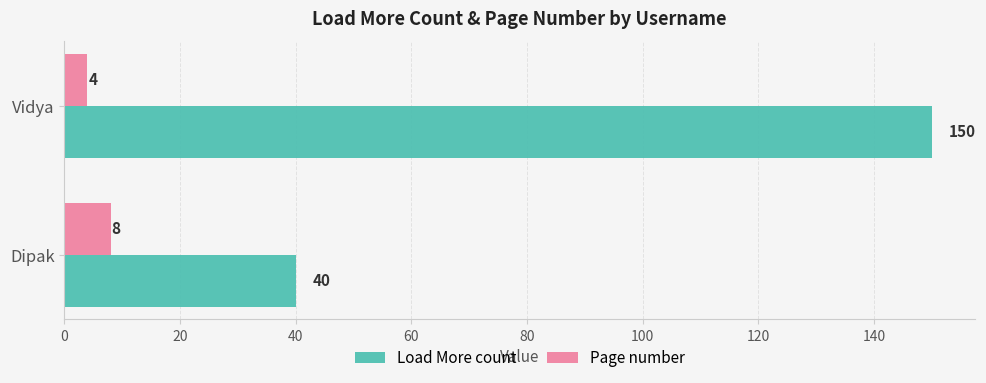

List the labels in order of Page number value, smallest first.

Vidya, Dipak